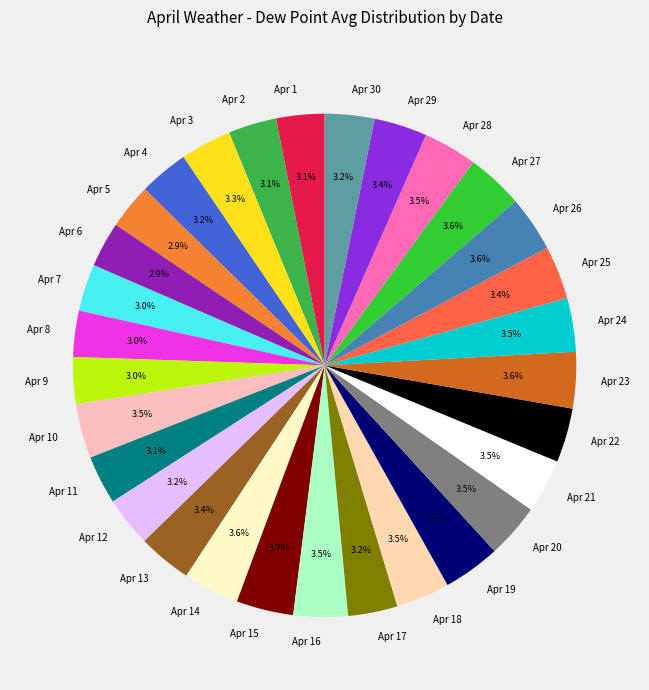

Which has a higher value, Apr 28 or Apr 5?

Apr 28